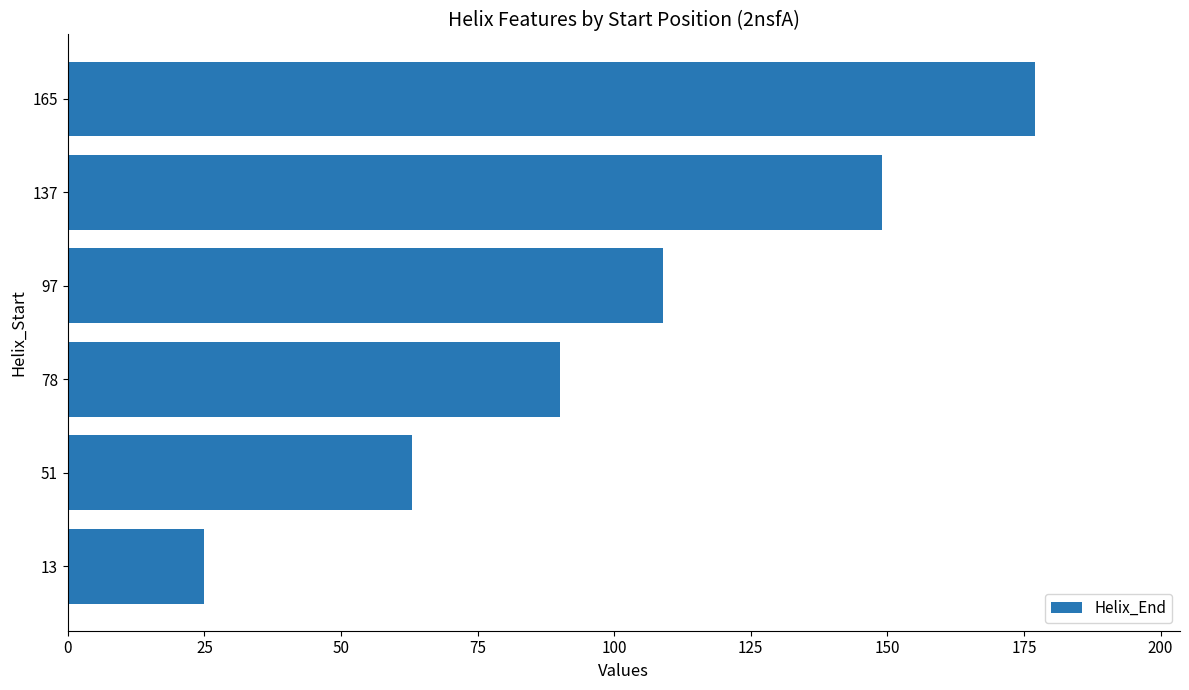

Which has a higher value, 137 or 78?

137